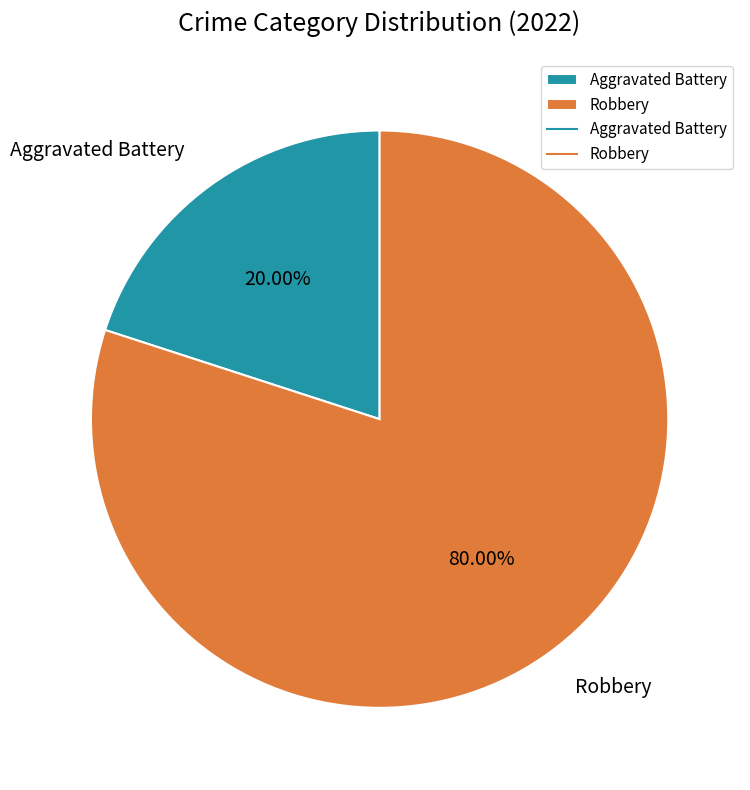

Is it true that Aggravated Battery is 20% of the pie?

True